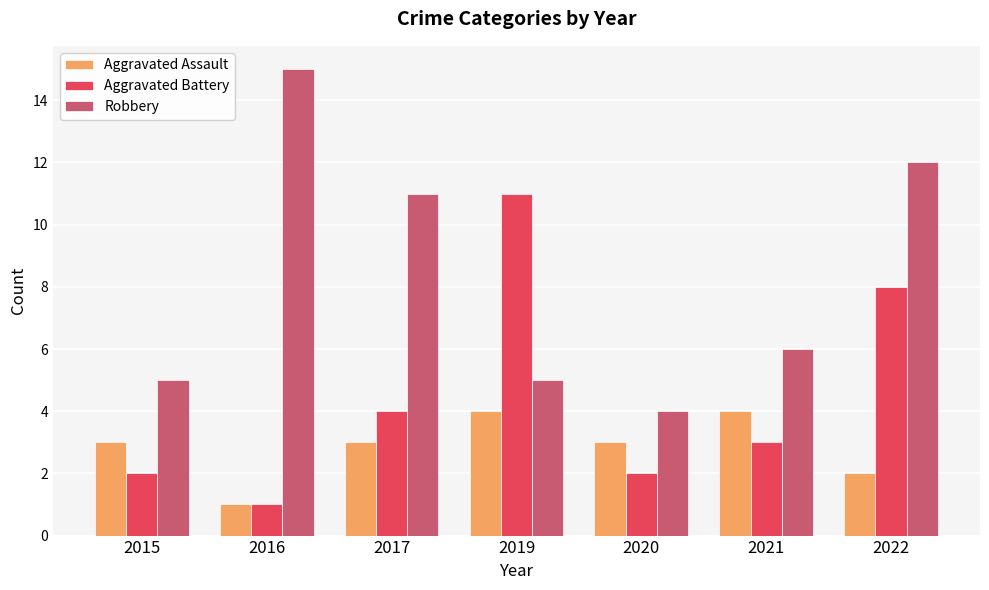

At which label does Aggravated Battery first exceed 3?

2017